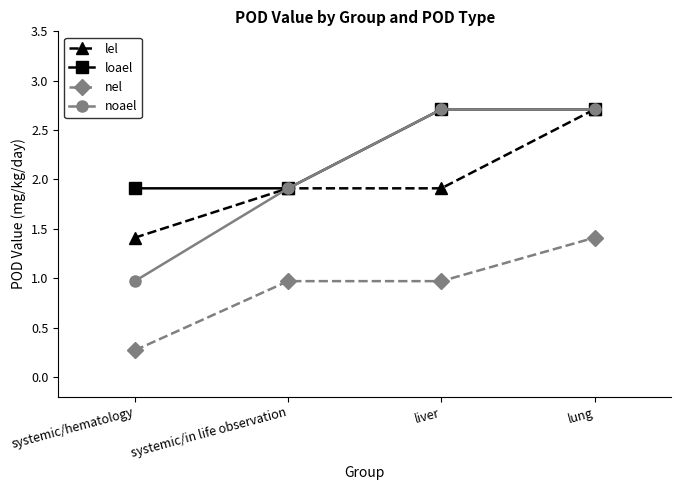

What is the total value across all series at systemic/hematology?

4.6